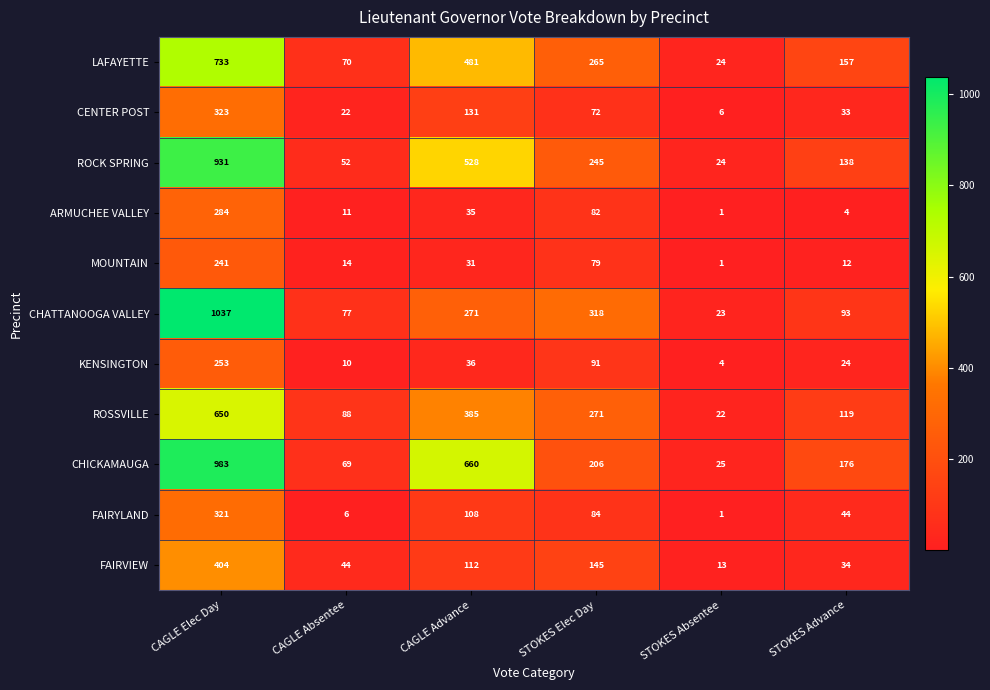

Where does the FAIRVIEW series first go above 112?

CAGLE Elec Day